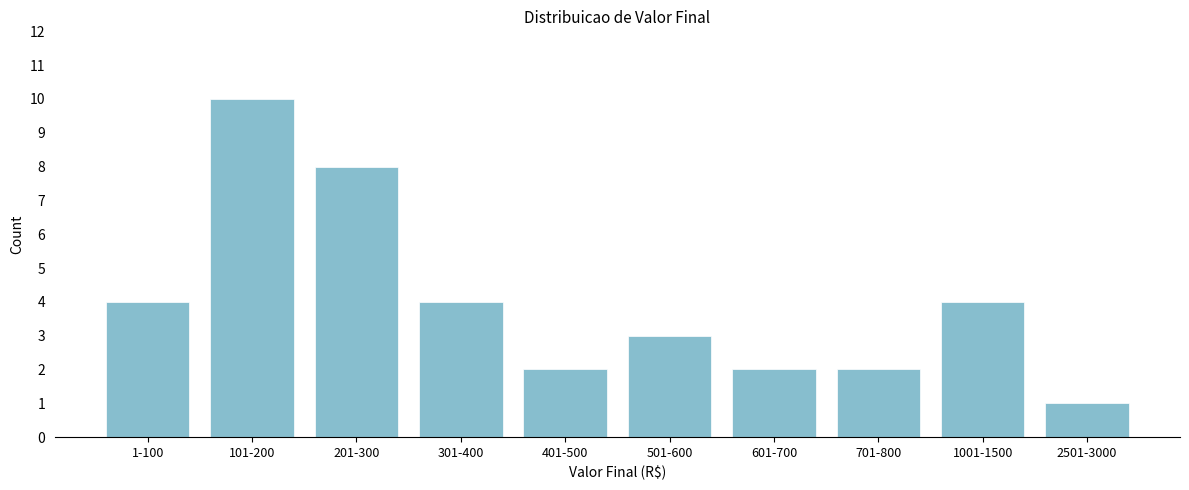

Reading right to left, list all the values displayed in this chart.

2501-3000=1	1001-1500=4	701-800=2	601-700=2	501-600=3	401-500=2	301-400=4	201-300=8	101-200=10	1-100=4